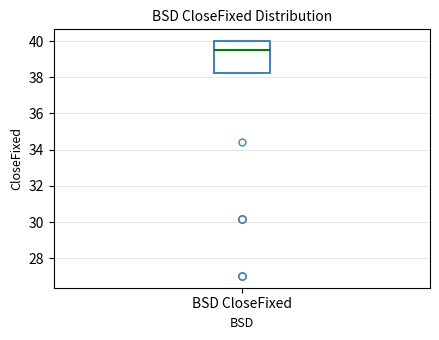

Where does the median line of the box for BSD CloseFixed sit on the y-axis? The values are not printed on the chart, so give them approximately, as read against the axis.

39.6